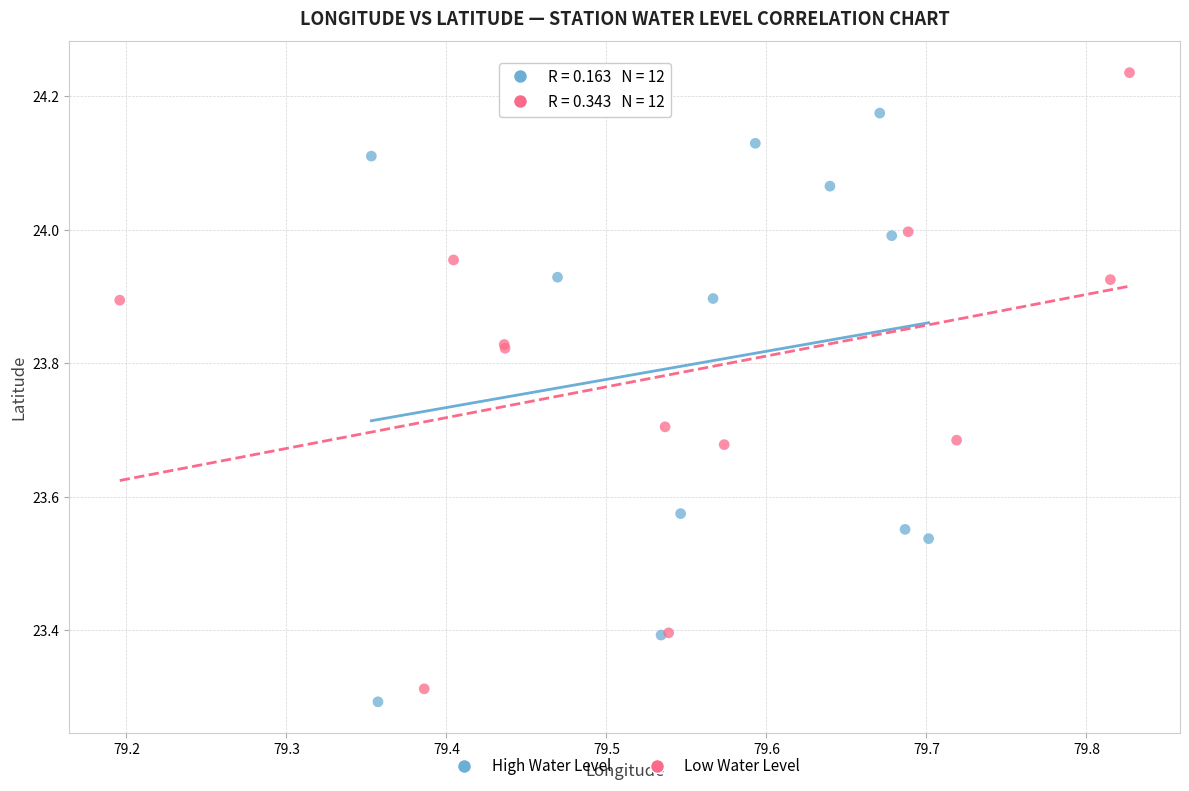

What are all the series names shown in the legend?

High Water Level, Low Water Level